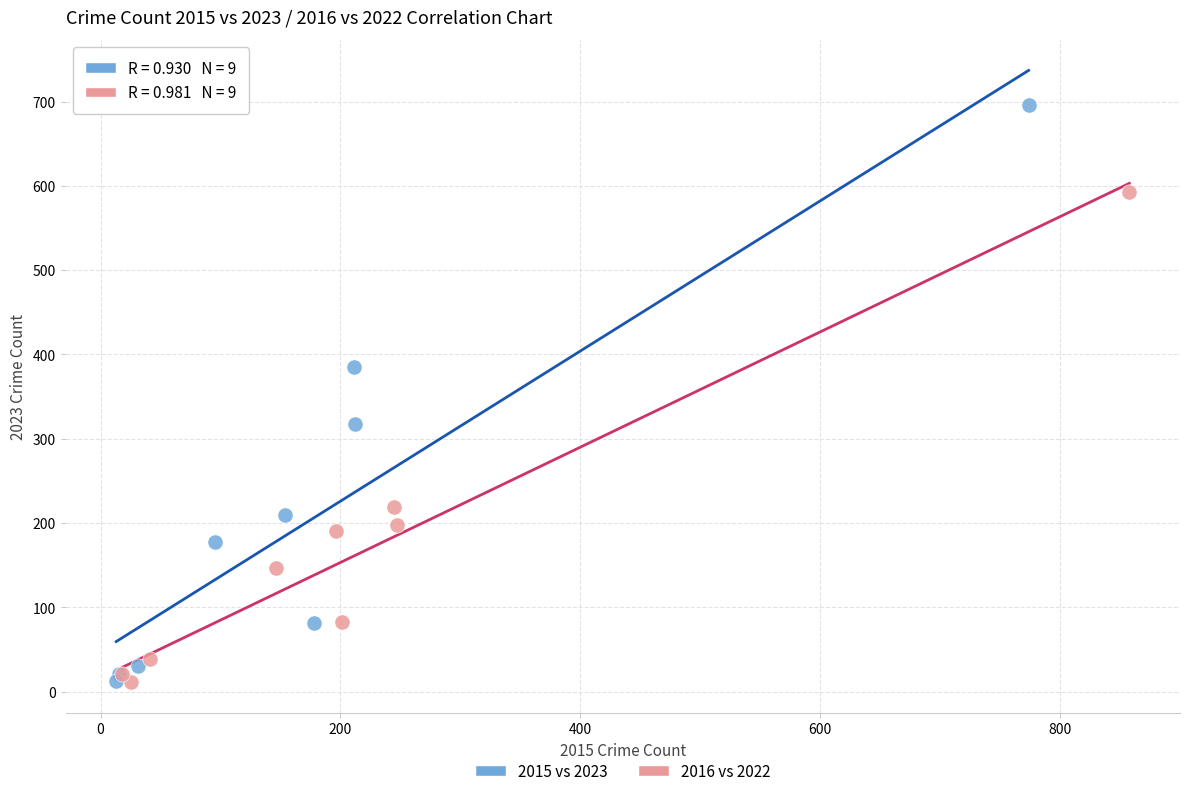

Which series has the widest spread of Y values?

2015 vs 2023